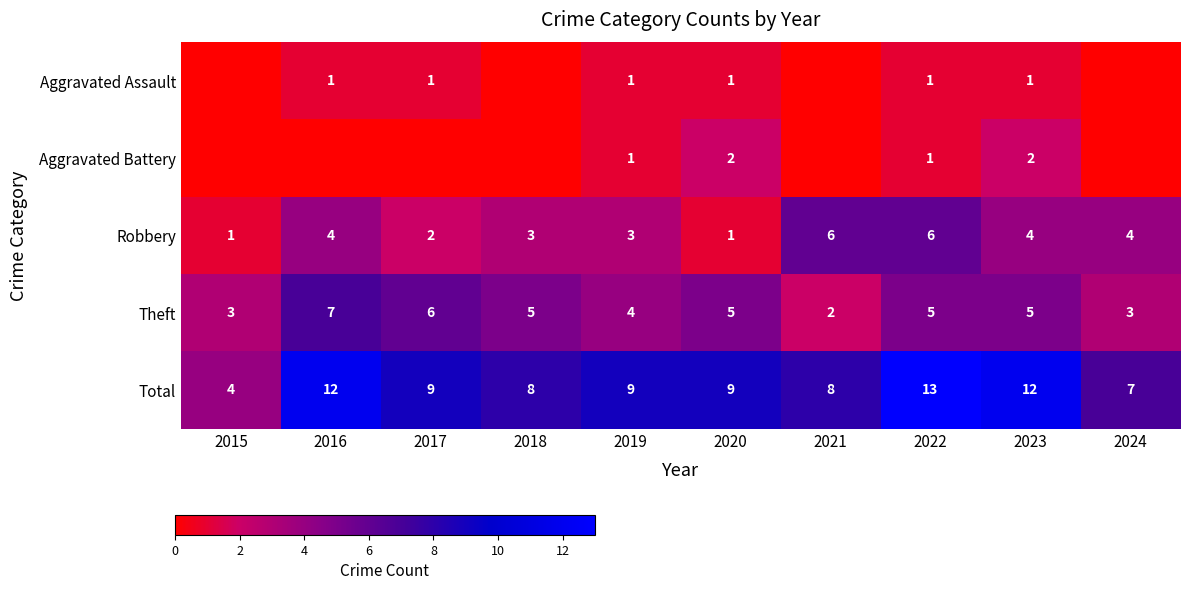

At how many categories does at least one series exceed 2?

10